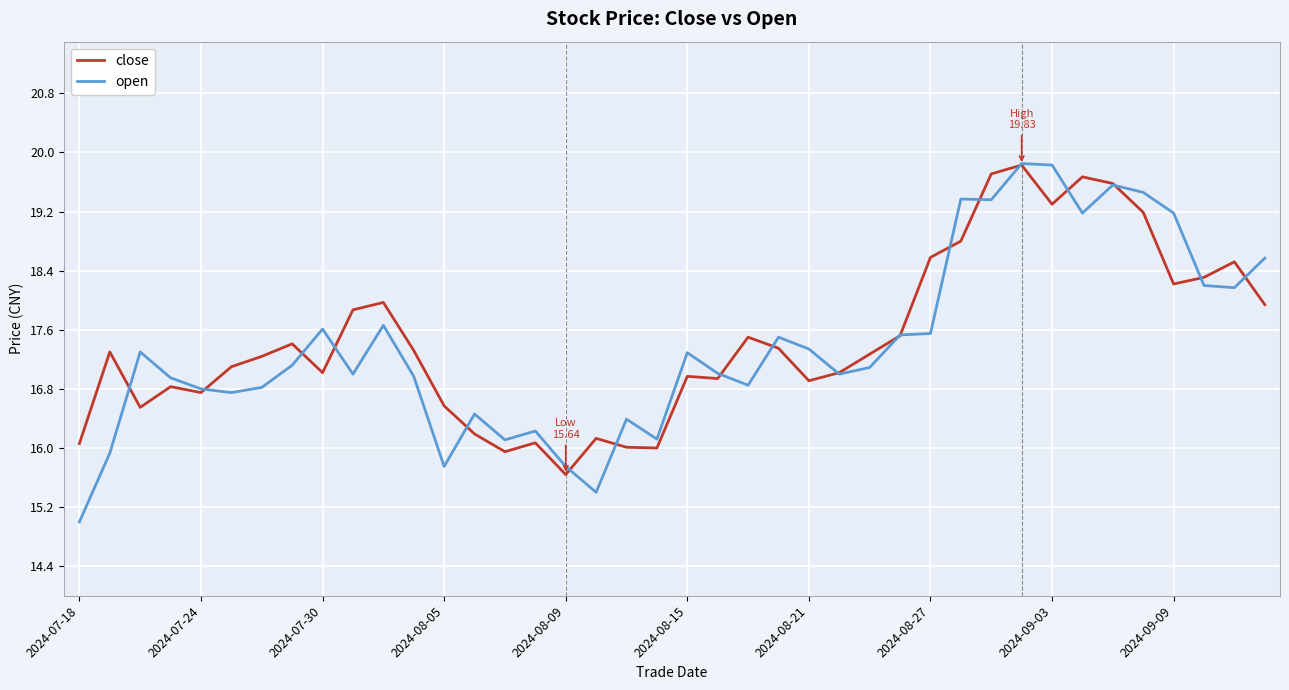

What is the maximum value for open?

19.9